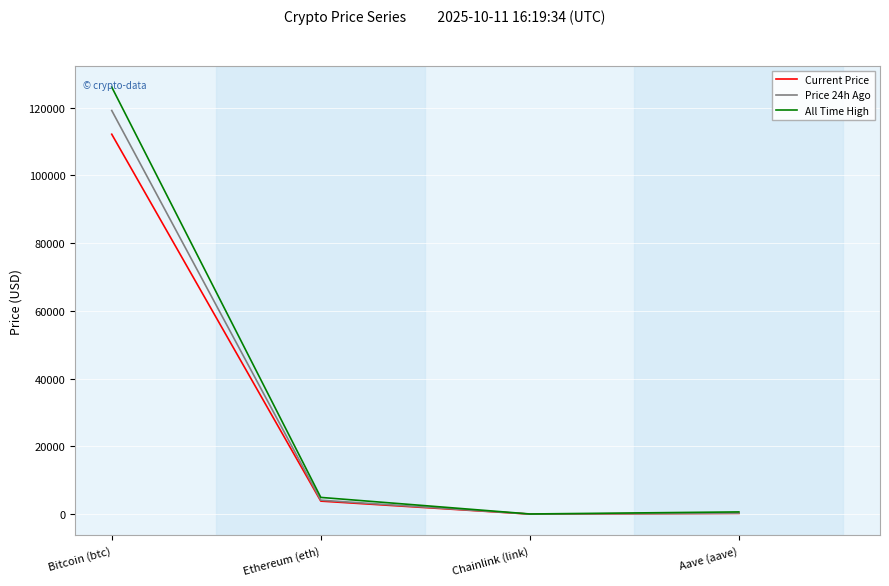

Is this an area chart (filled region under the line)?

No